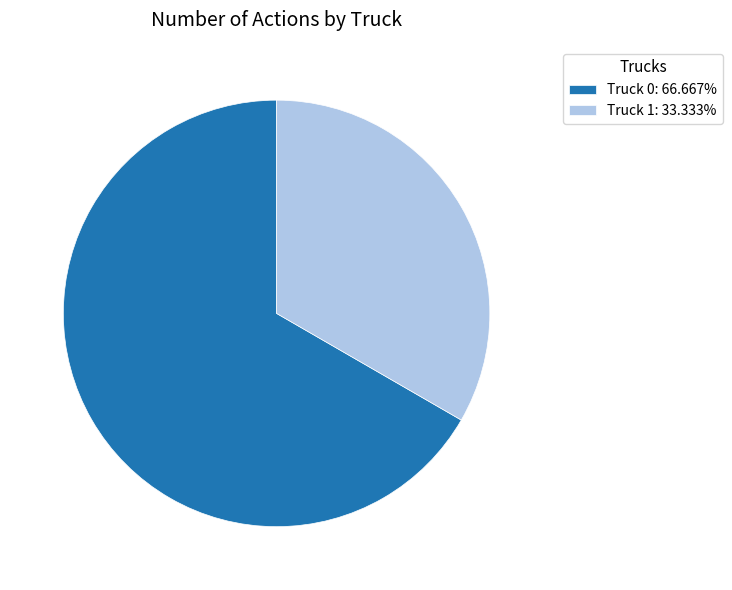

How many slices are in this pie chart?

2